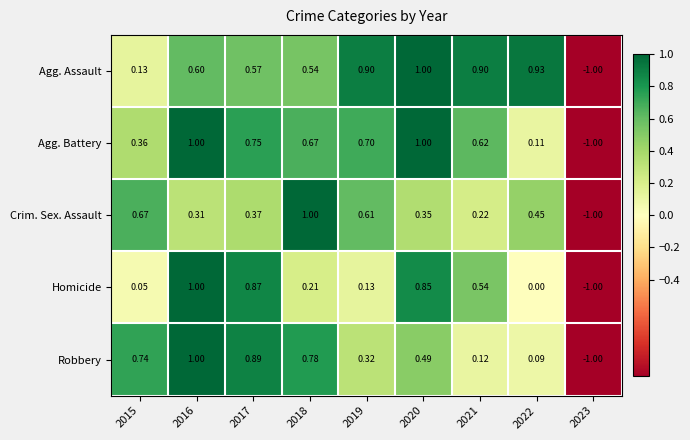

Which series has the largest total across all categories?

Agg. Assault